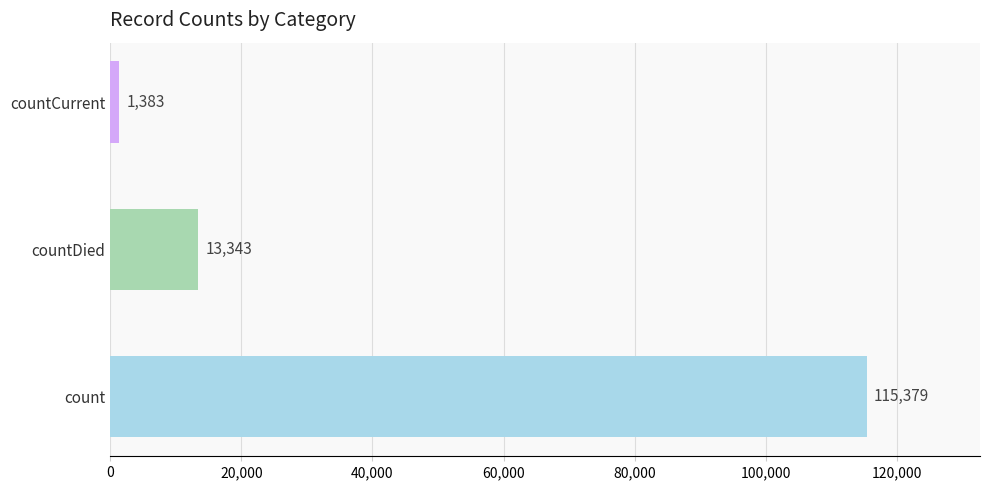

Reading top to bottom, what are all the values shown in this chart?

1383	13343	115379